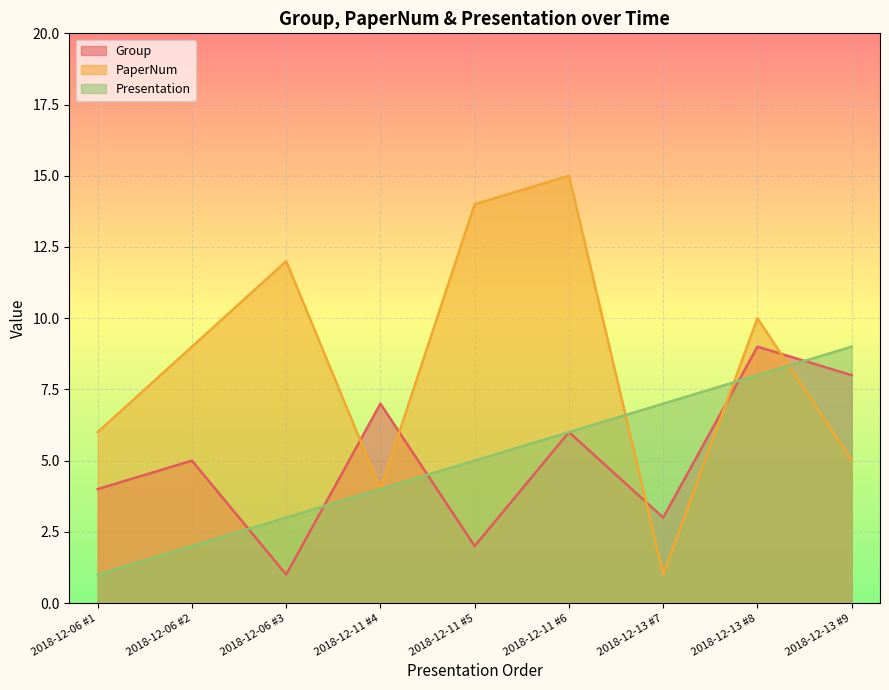

Read the PaperNum value at 2018-12-11 #6, to the nearest 10.

20